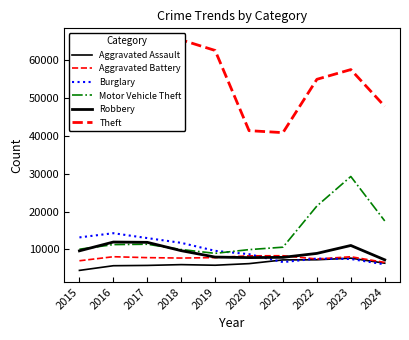

Between 2015 and 2020, which is larger?

2020